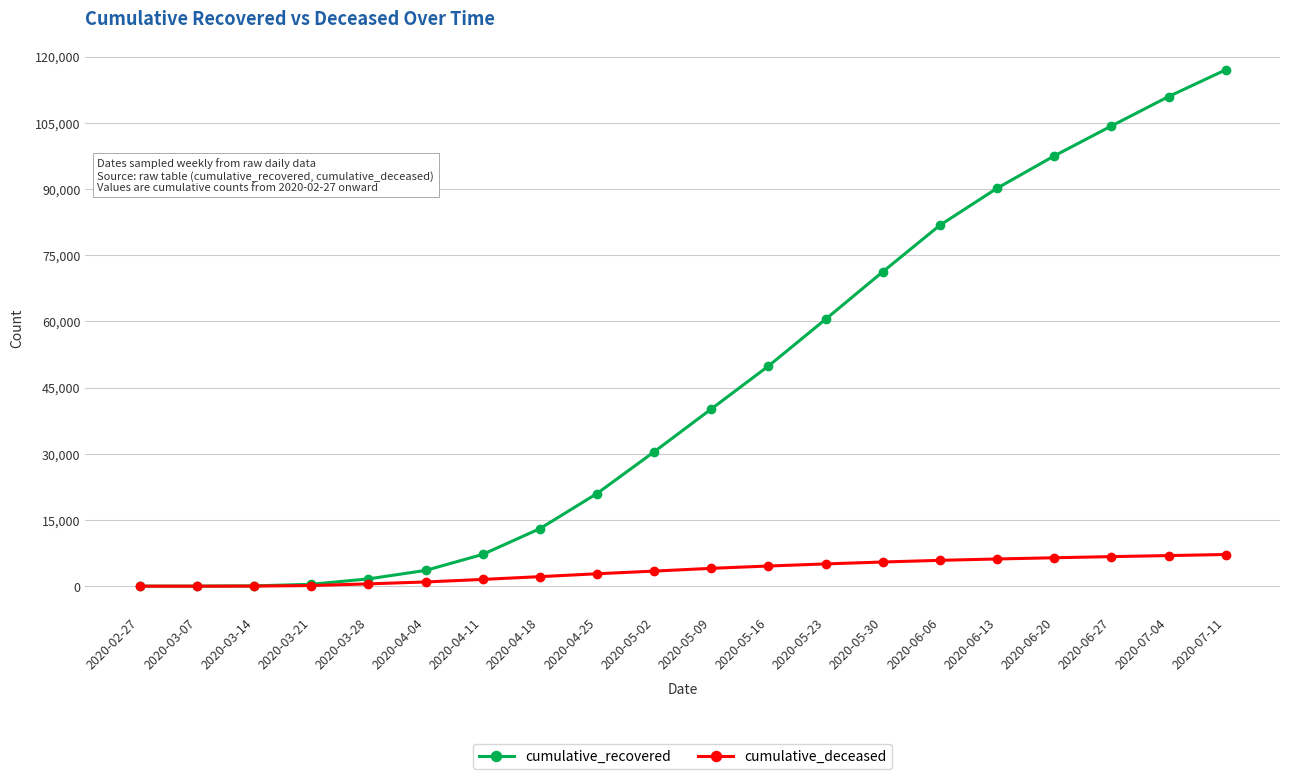

At which label is cumulative_recovered closest to 58509?

2020-05-23